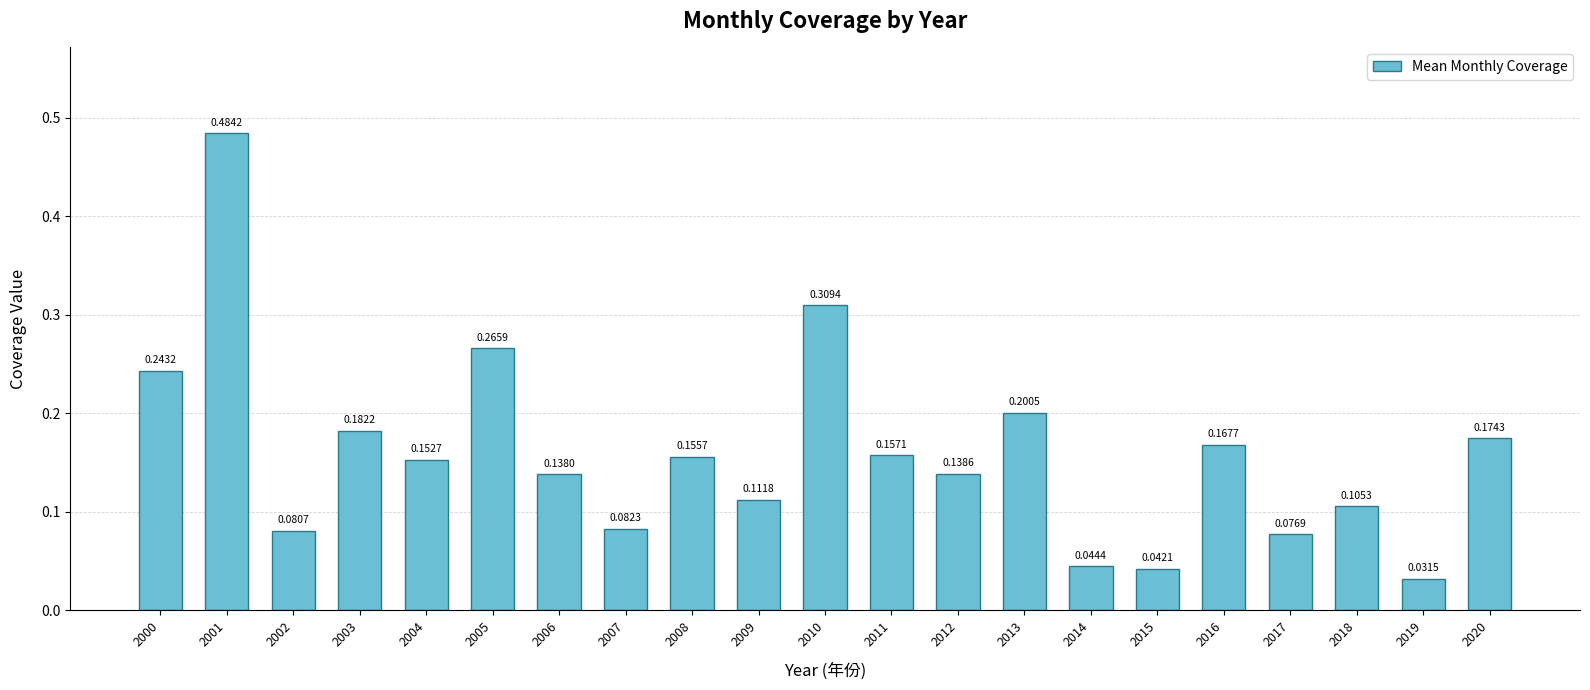

List the labels in order of value, smallest first.

2019, 2015, 2014, 2017, 2002, 2007, 2018, 2009, 2006, 2012, 2004, 2008, 2011, 2016, 2020, 2003, 2013, 2000, 2005, 2010, 2001